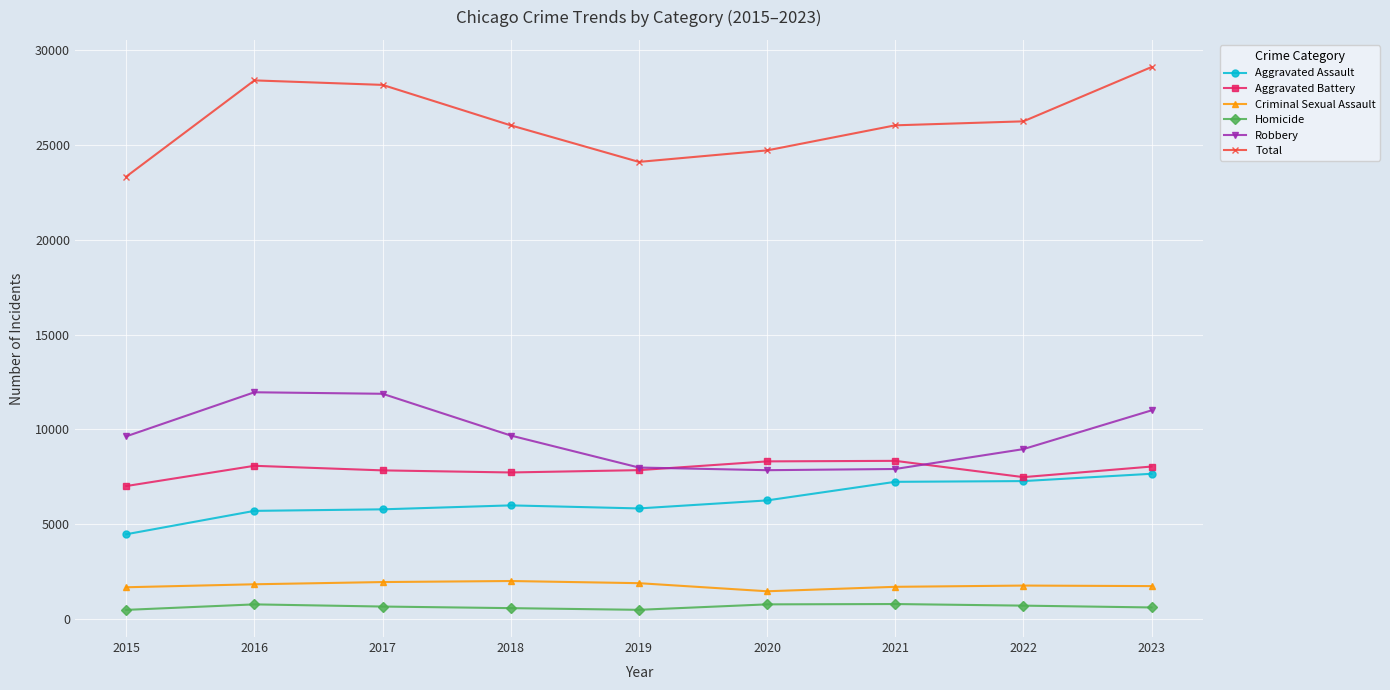

What is the spread (max minus min) of values at 2016?

27603